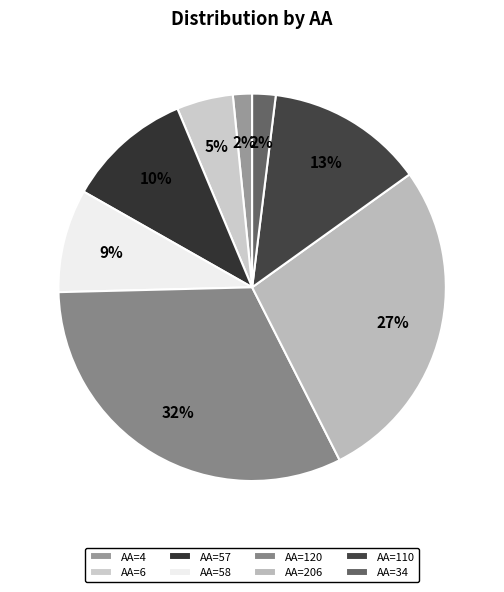

Which category has the smallest portion of the pie?

4